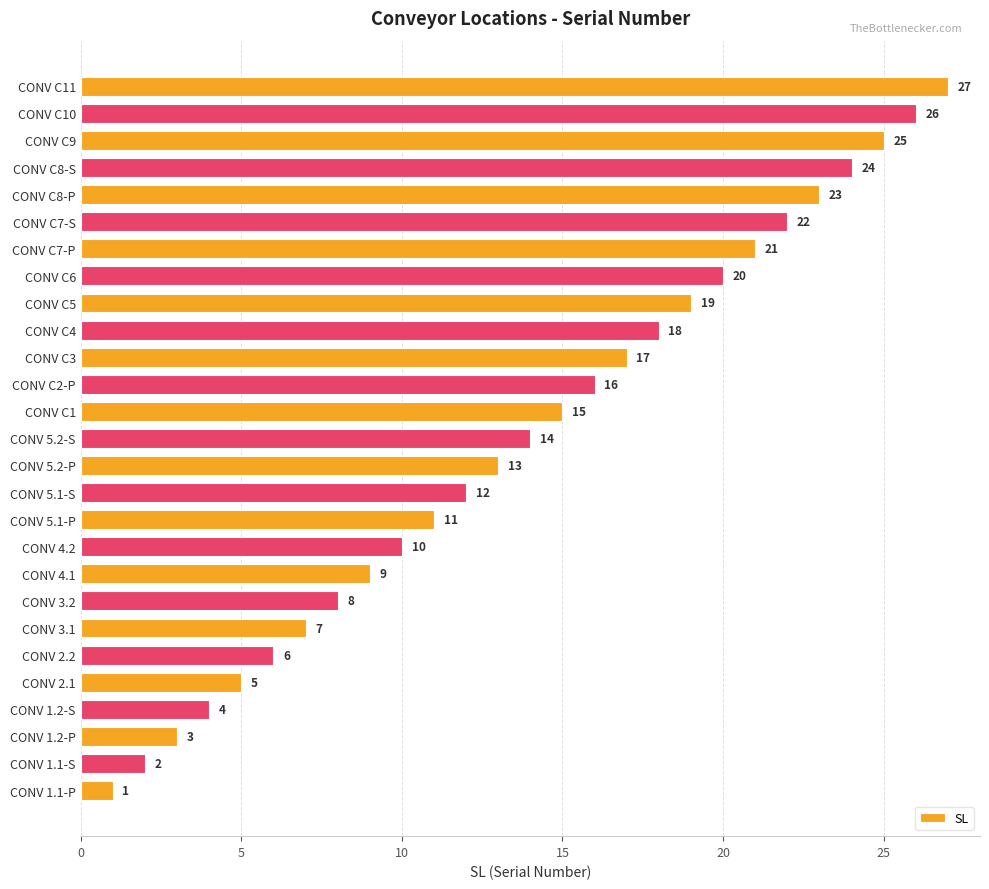

What is the change in value from CONV 3.2 to CONV C5?

+11